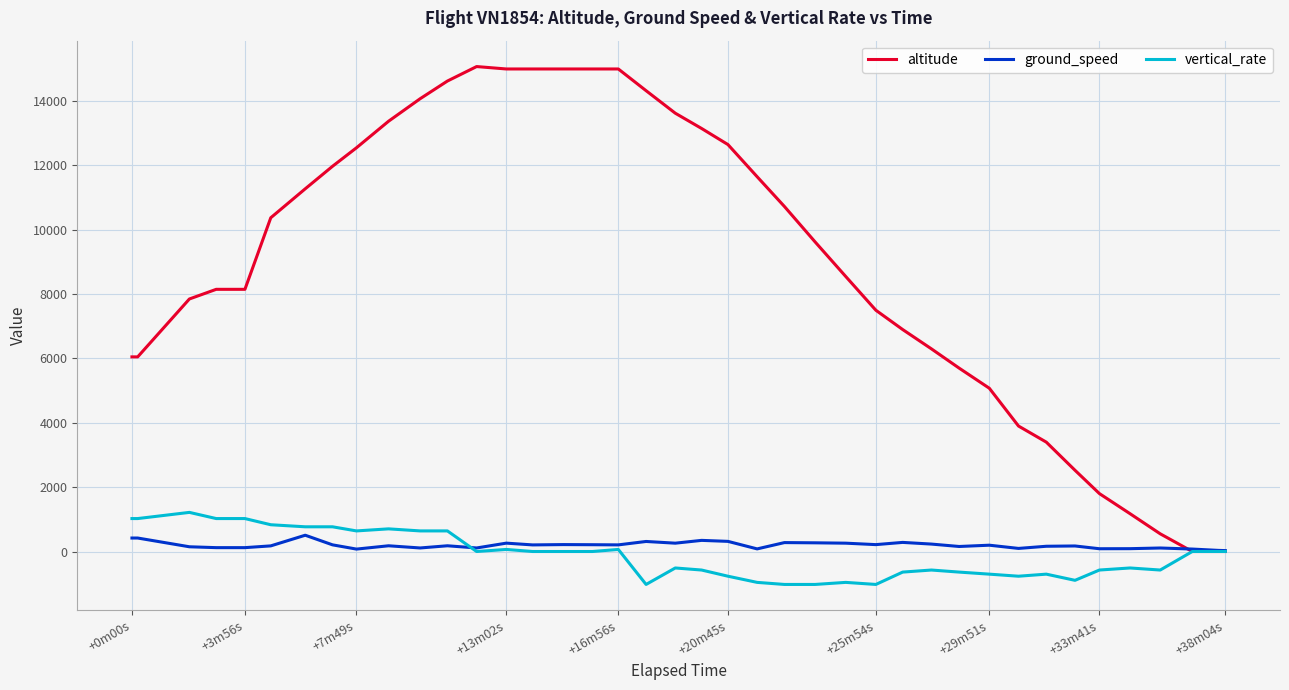

Which series has the largest total across all categories?

altitude